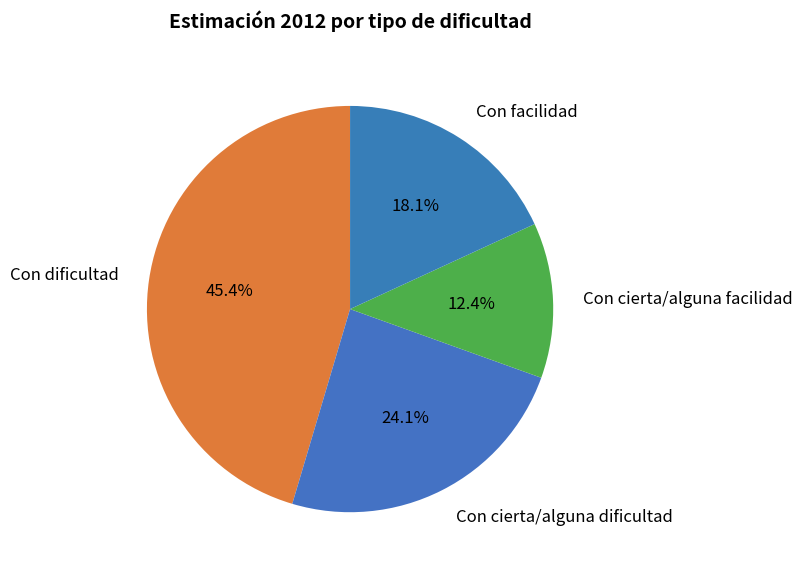

To the nearest percent, what is the difference between the Con cierta/alguna facilidad and Con facilidad slice percentages?

6%